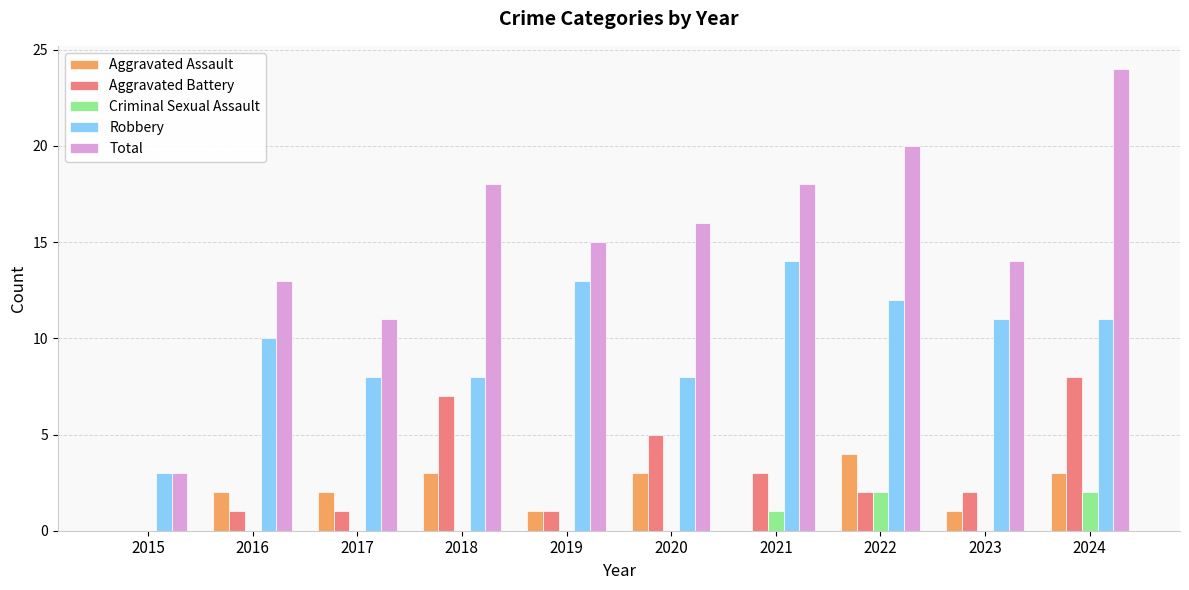

Is it true that Aggravated Battery equals 8 at 2024?

True